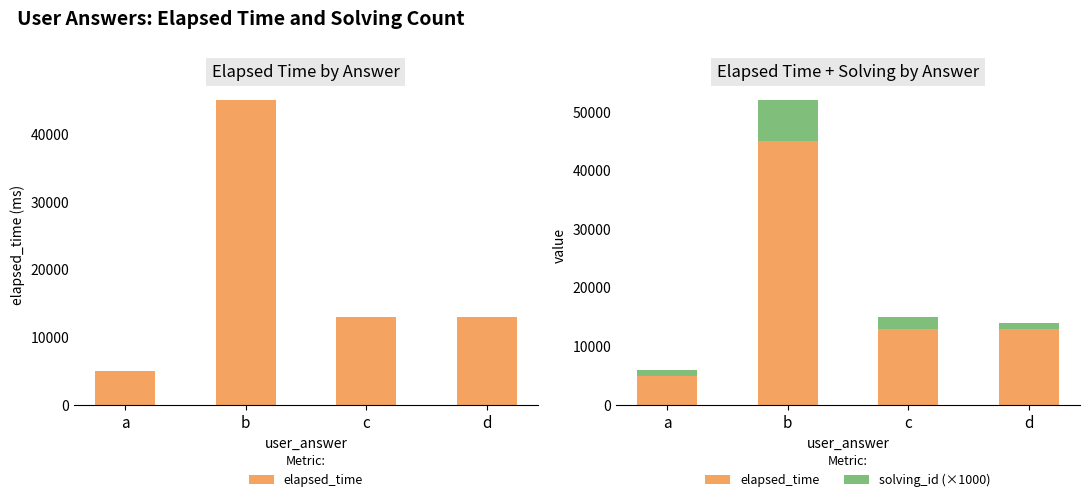

At which label does solving_id (×1000) first exceed 2000?

b